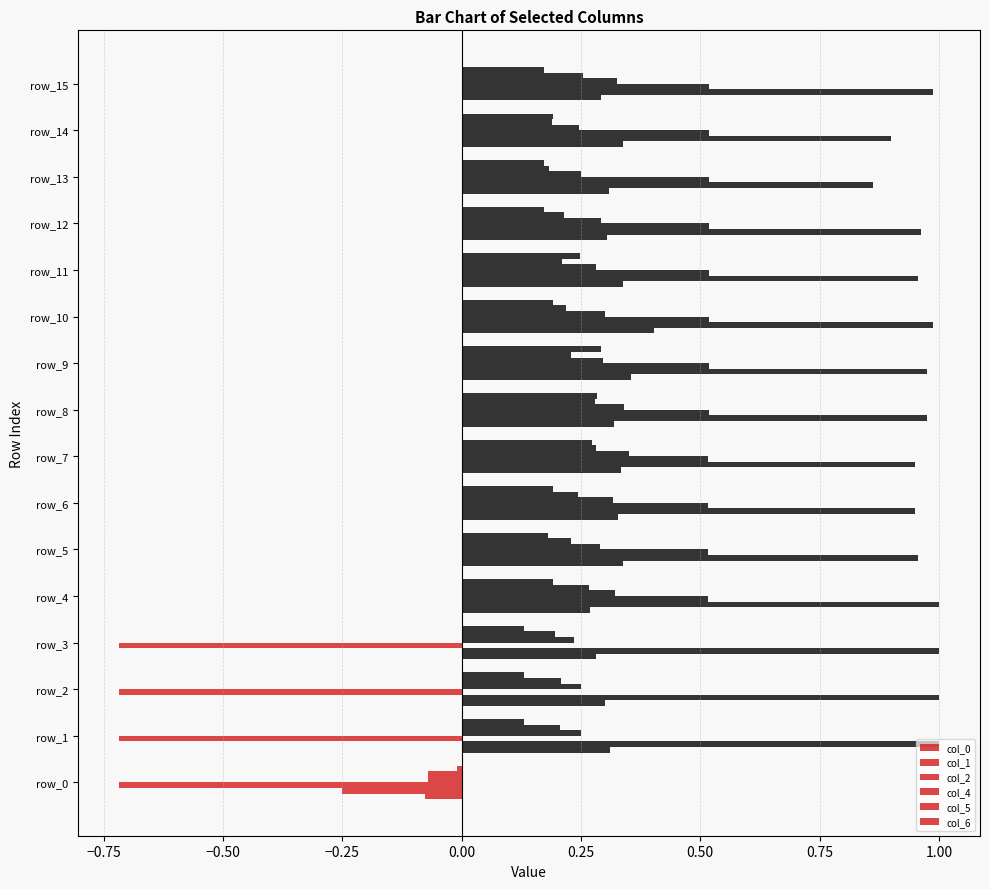

What is the average value of the col_0 series?

0.3